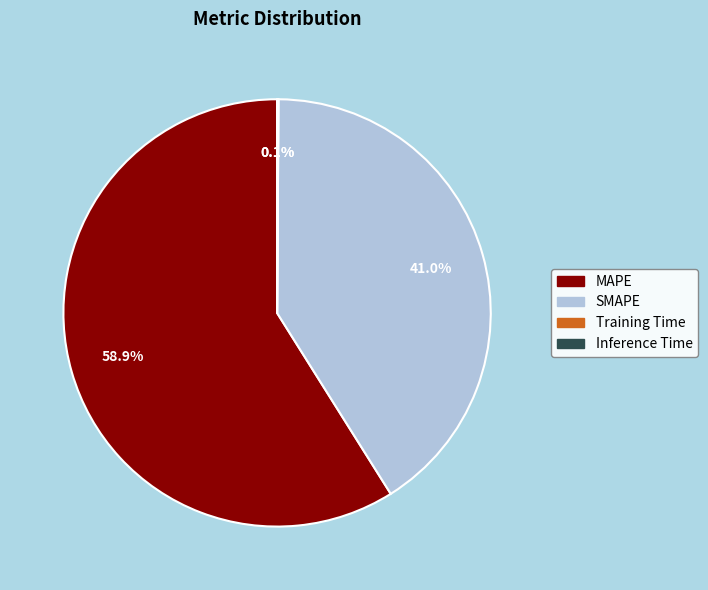

To the nearest percent, what portion does MAPE represent?

59%